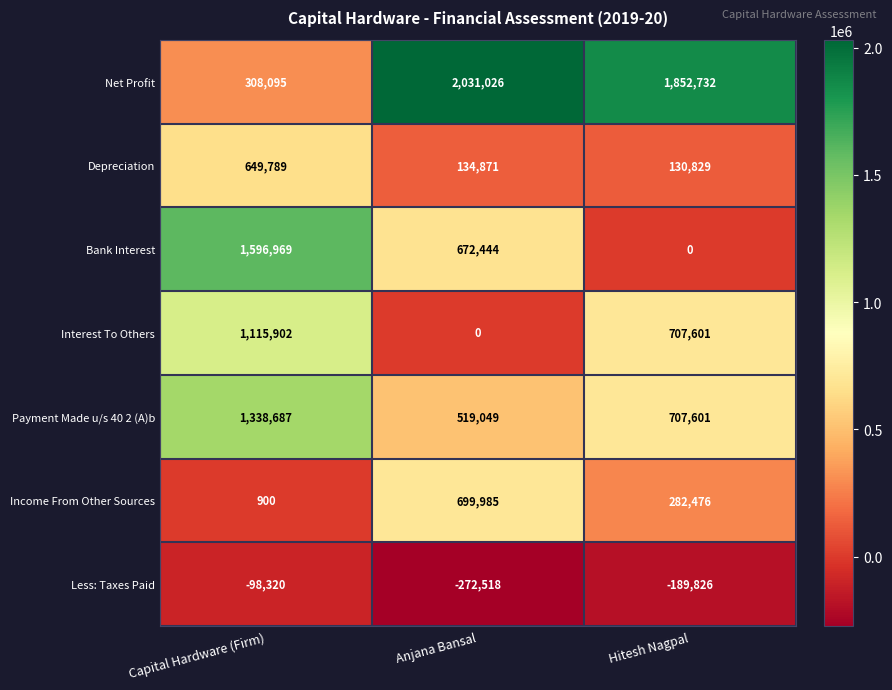

Between Capital Hardware (Firm) and Anjana Bansal, which series saw the biggest shift?

Net Profit